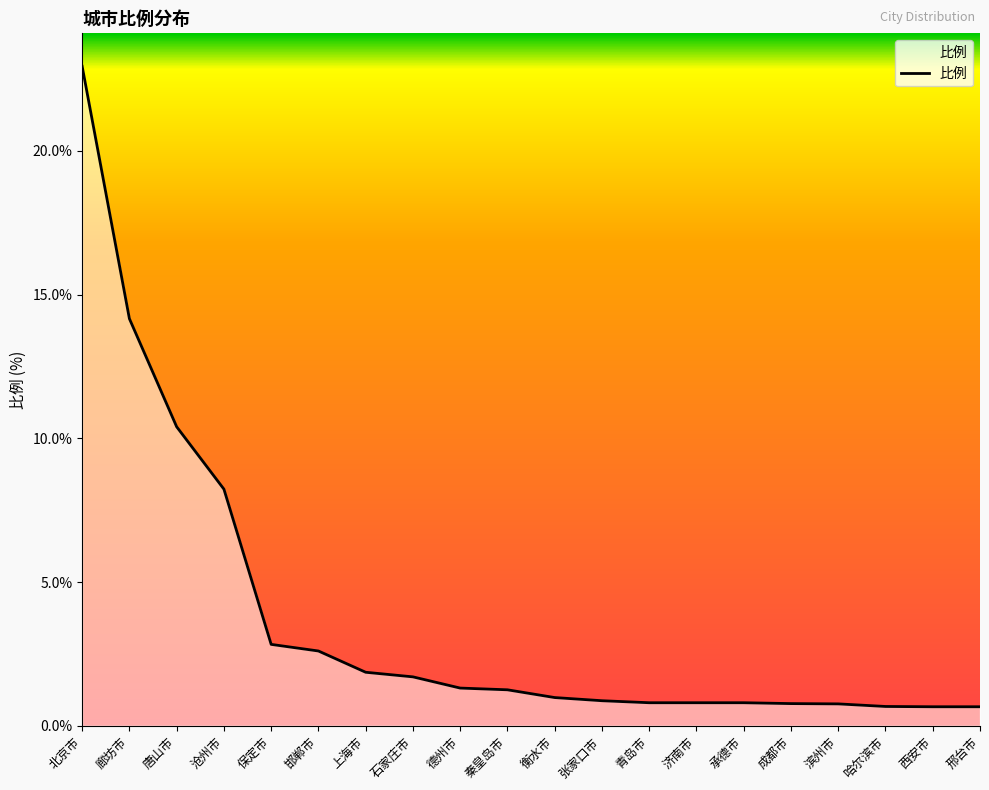

Where is the data nearest to the value 11?

唐山市